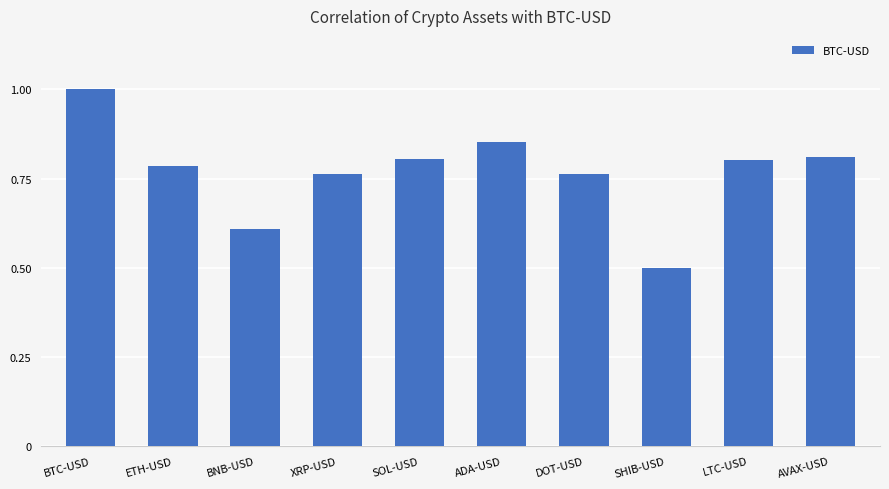

Which category has the highest value across all series?

BTC-USD